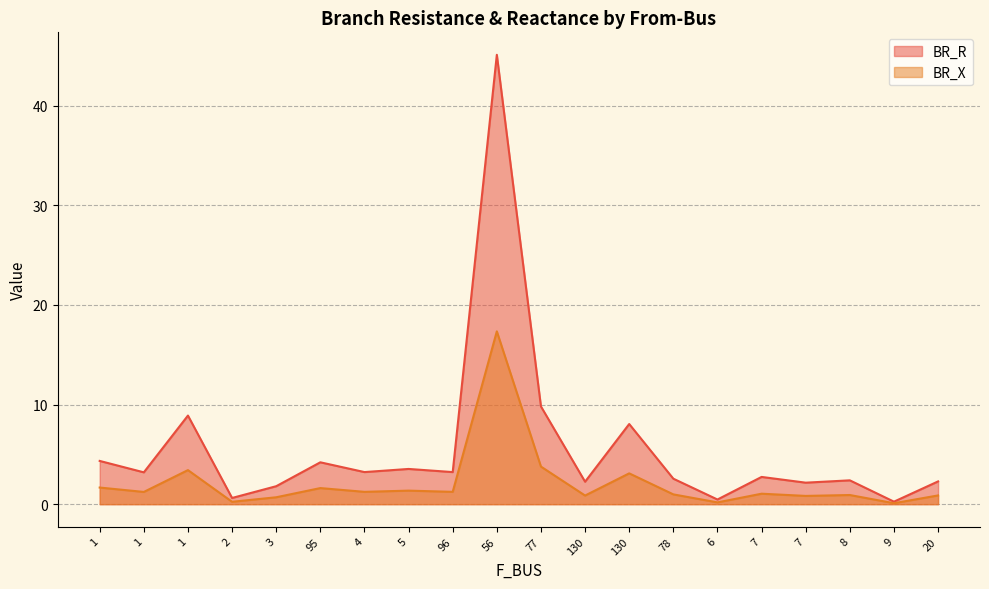

What is the minimum value for BR_R?

0.3